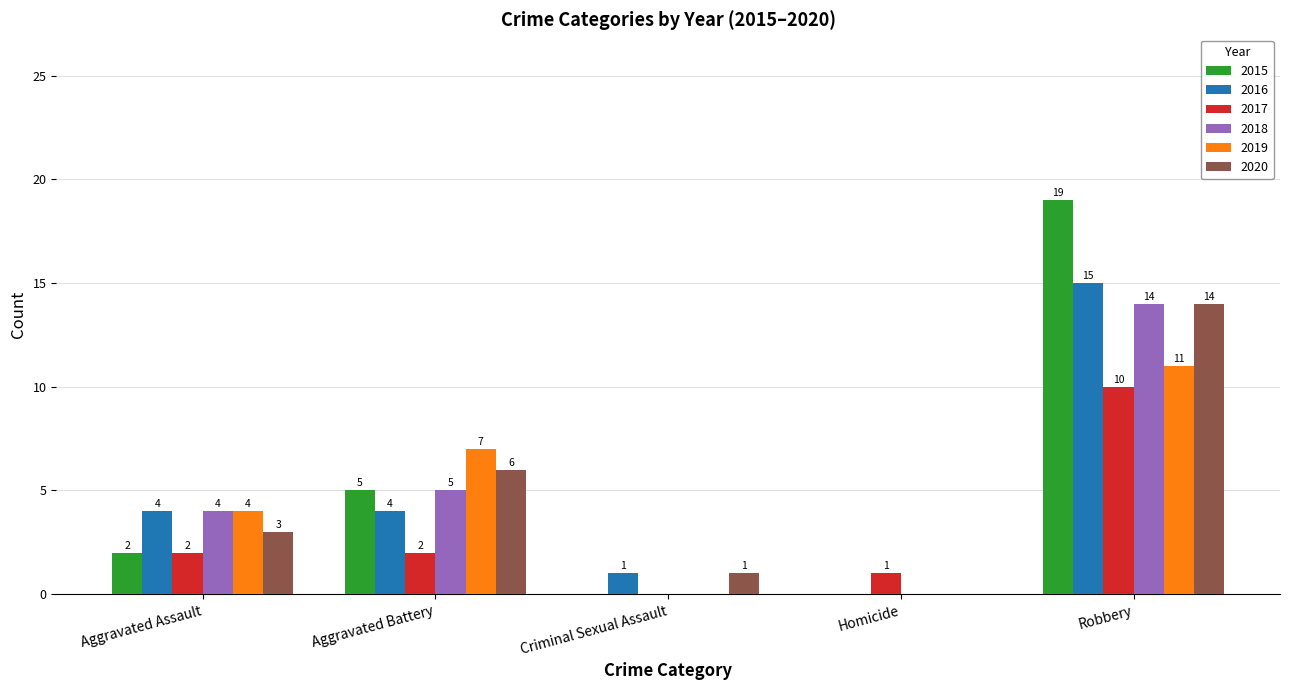

At which category is the sum across all series the highest?

Robbery